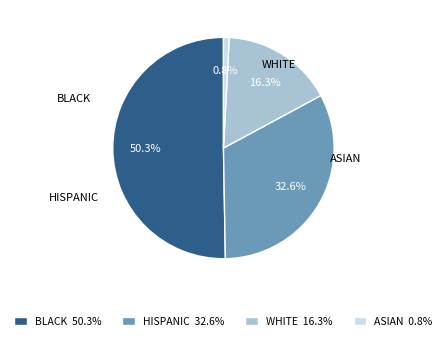

Which category accounts for the majority?

BLACK 50.3%